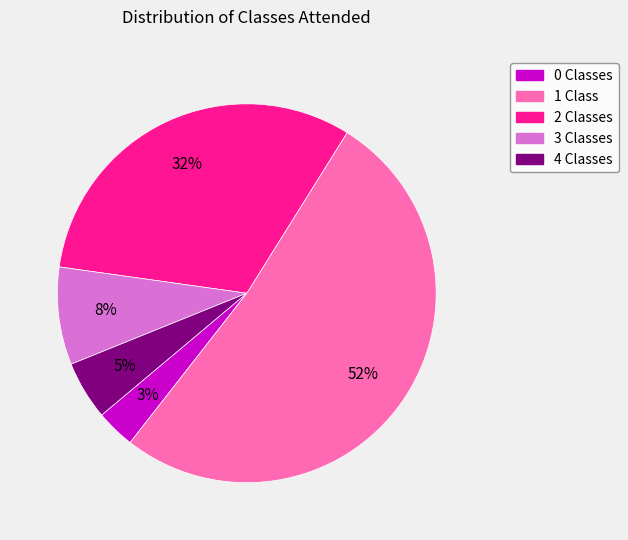

Count the number of slices in the pie.

5